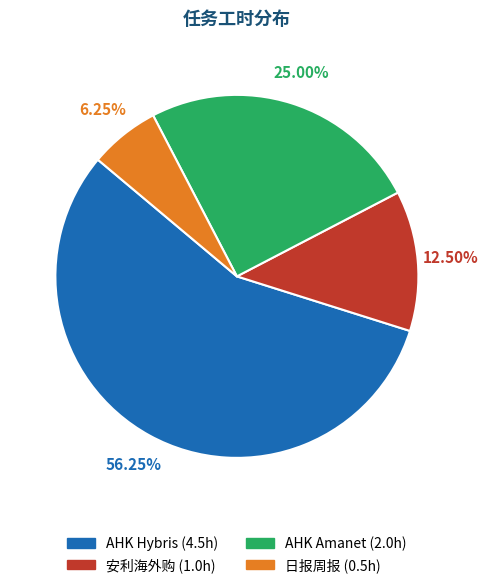

Which slice is the smallest?

日报周报